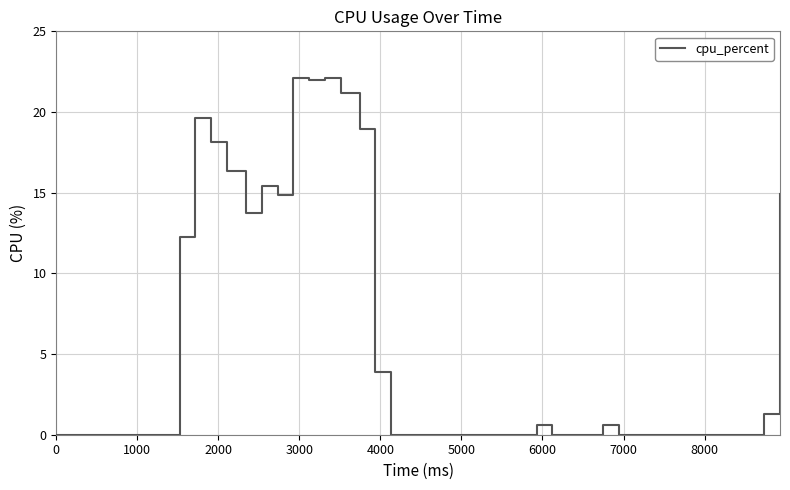

What is the greatest value displayed?

22.1